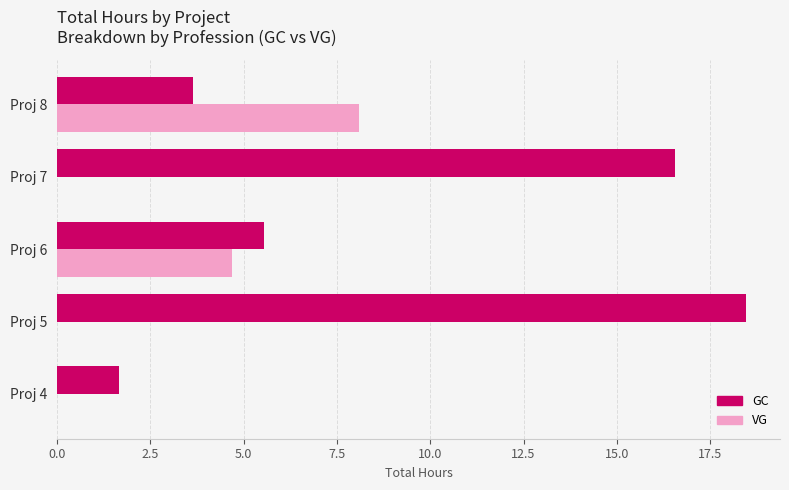

What is the maximum value for VG?

8.1